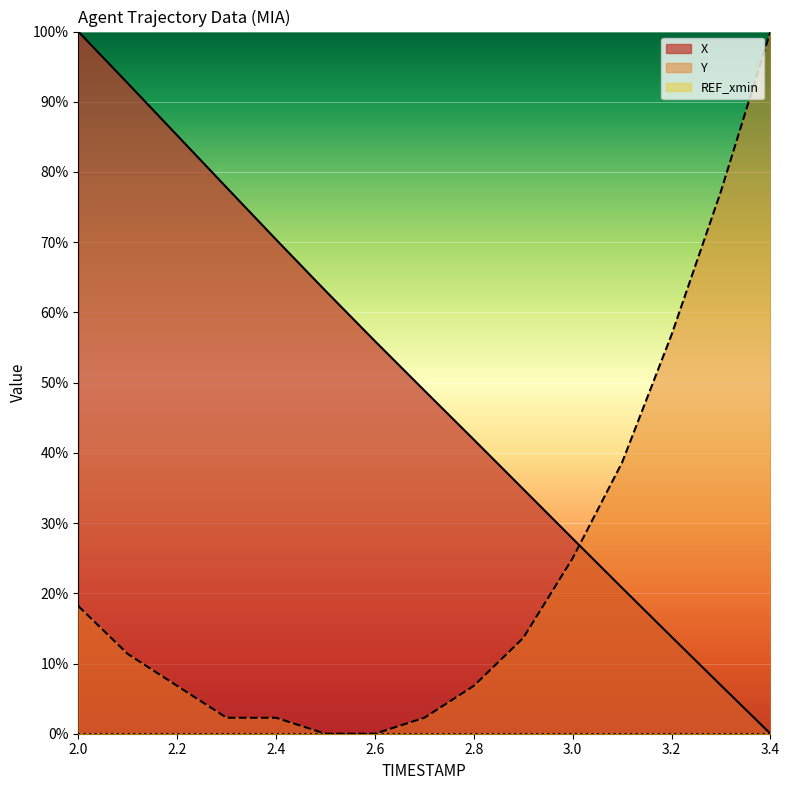

Which series has the largest range (max minus min)?

X